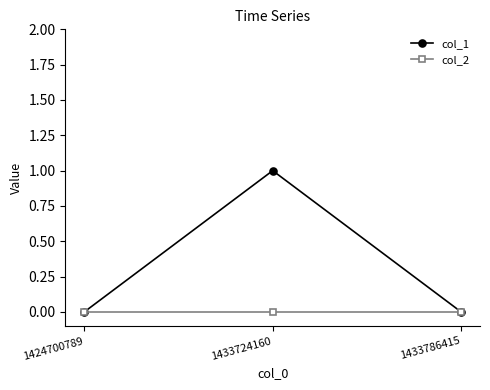

How many lines are shown in the chart?

2